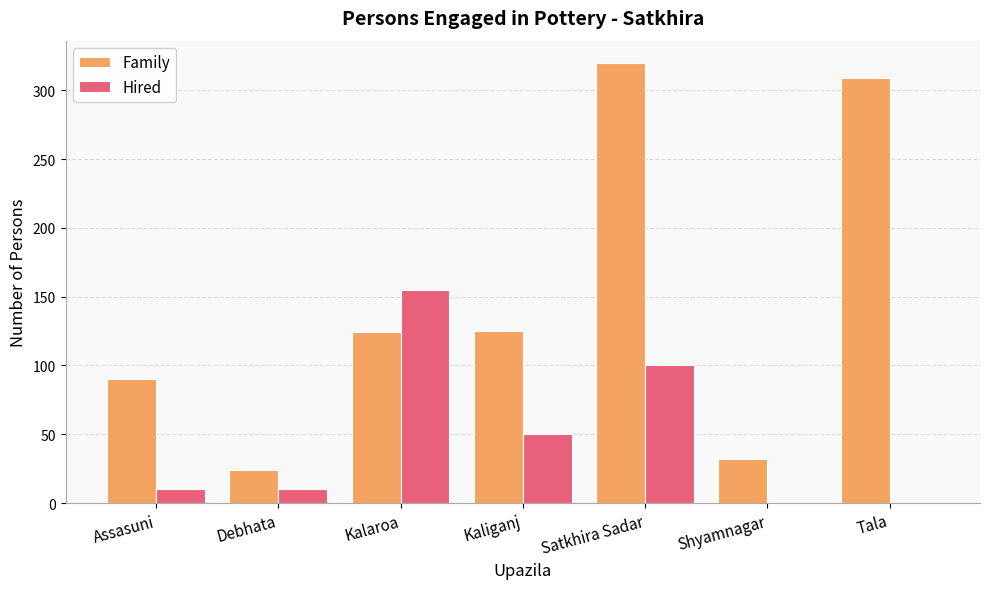

Which series changed the most between Assasuni and Tala?

Family